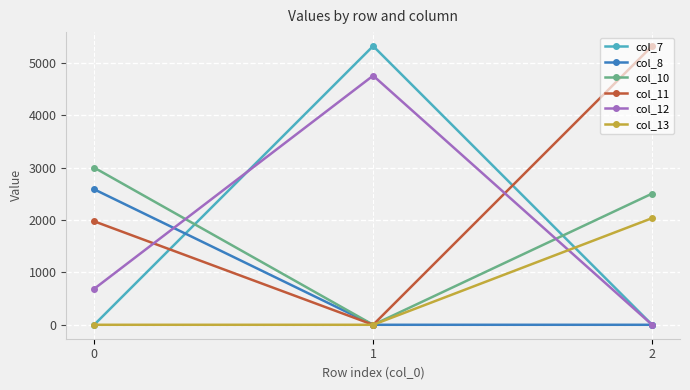

True or false: col_10 has a value of 620.3 at 0.

False